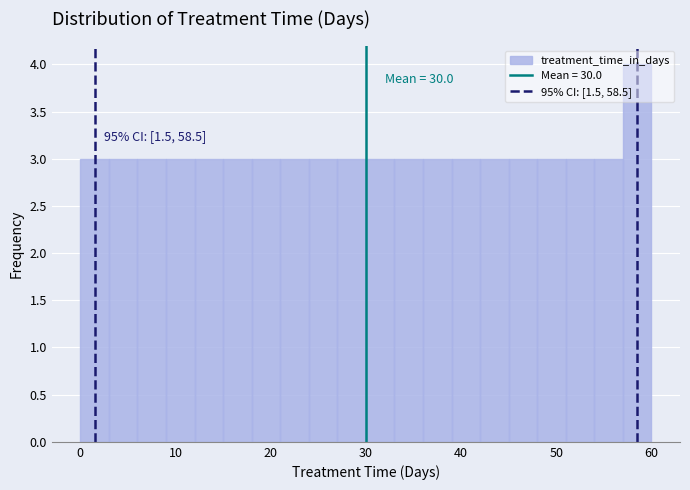

Read against the x-axis, roughly where is the centre of the tallest bar?

59